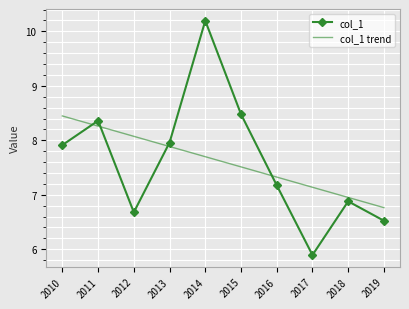

True or false: col_1 trend has a value of 4.5 at 2013.

False